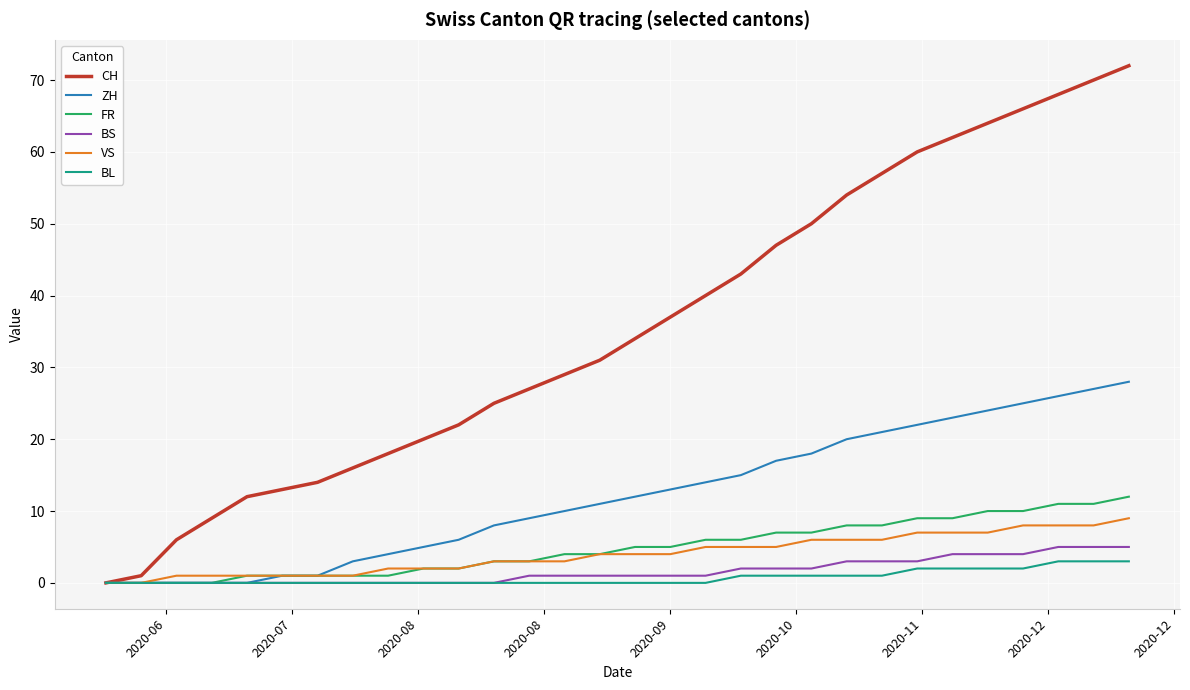

What is the highest value of the CH series?

72